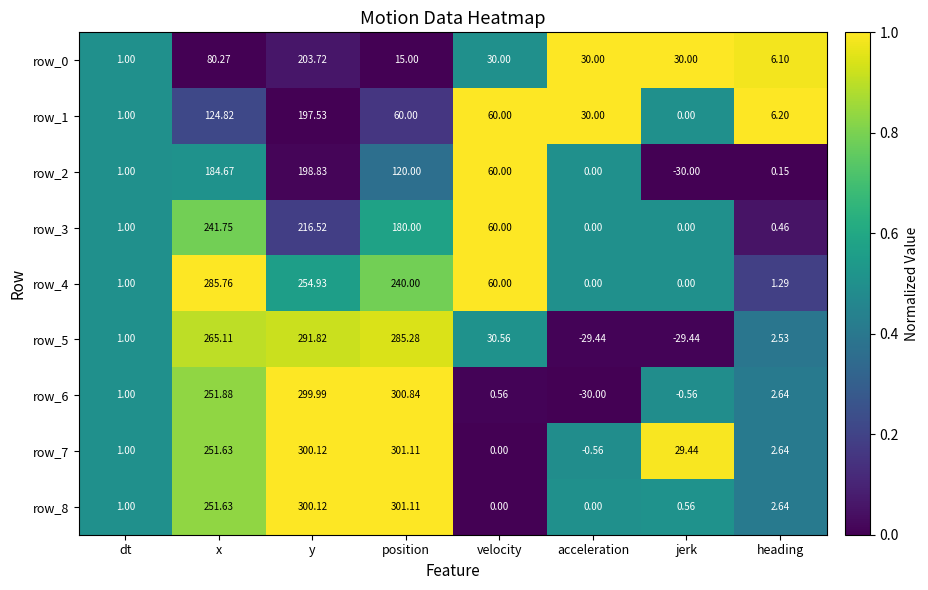

Is the value of row_3 at jerk greater than the value of row_6 at x?

No